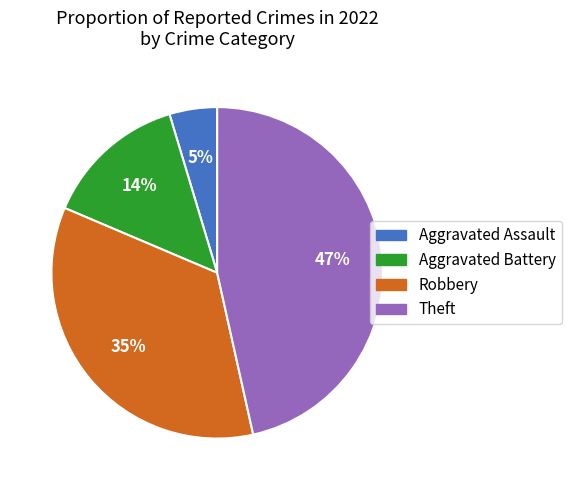

Rank the categories by value from highest to lowest.

Theft, Robbery, Aggravated Battery, Aggravated Assault